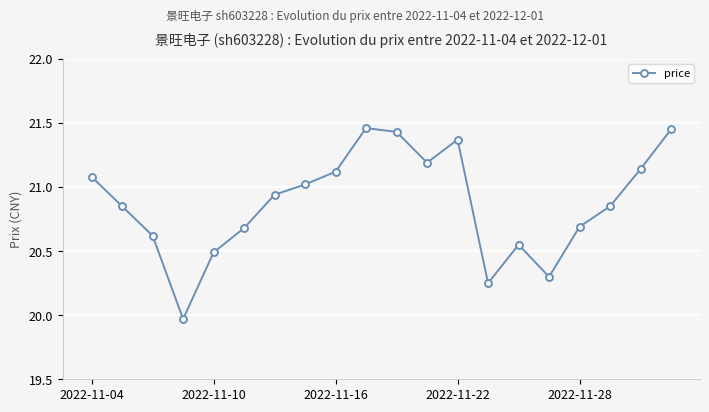

What is the difference between the maximum and second lowest values?

1.2